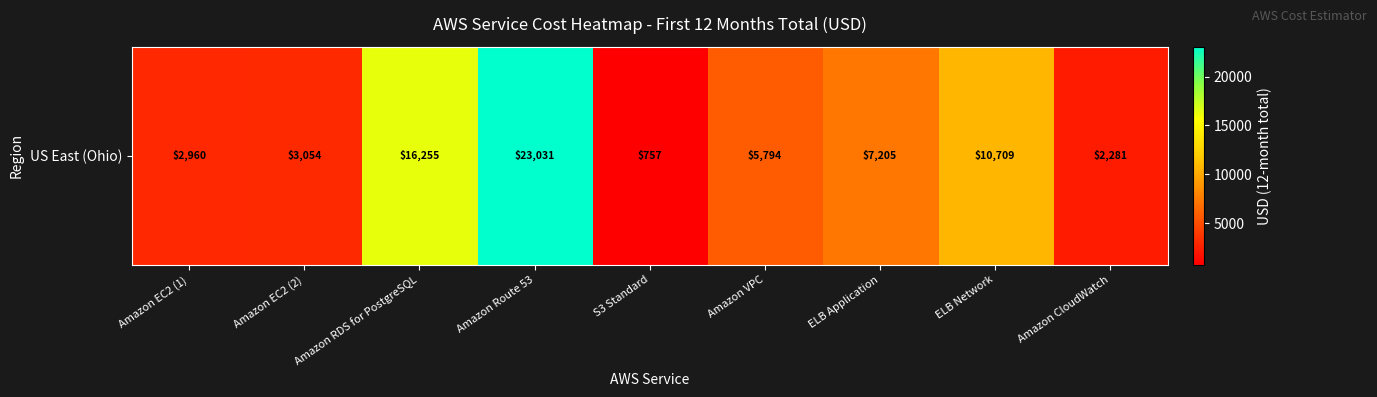

Rank the categories by value from lowest to highest.

S3 Standard, Amazon CloudWatch, Amazon EC2 (1), Amazon EC2 (2), Amazon VPC, ELB Application, ELB Network, Amazon RDS for PostgreSQL, Amazon Route 53